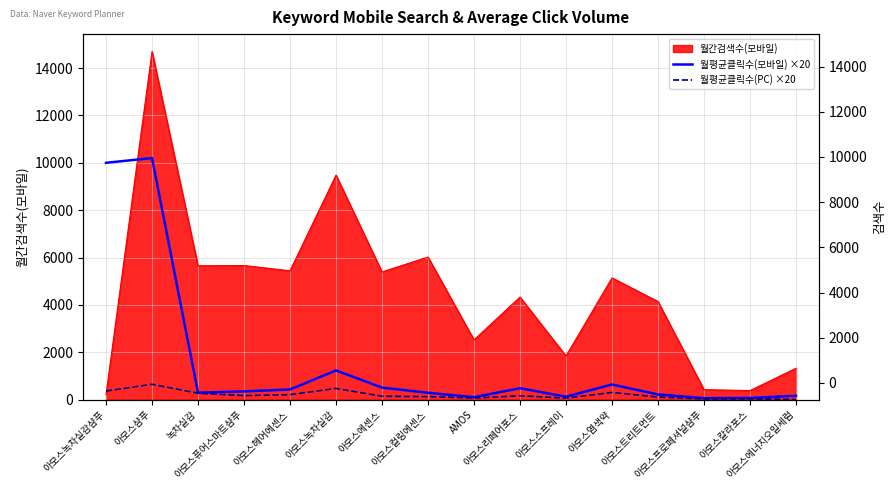

What is the smallest value displayed?

6